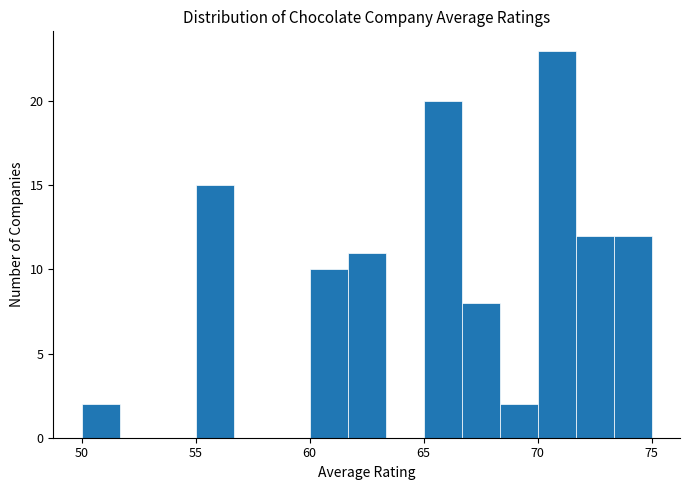

Read against the x-axis, roughly where is the centre of the tallest bar?

71.0